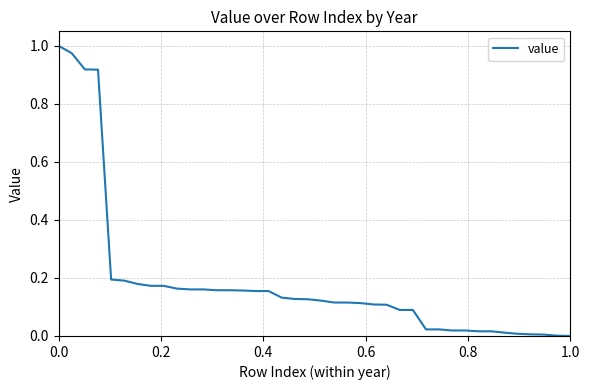

What is the value of the 20th point from the left?

0.1